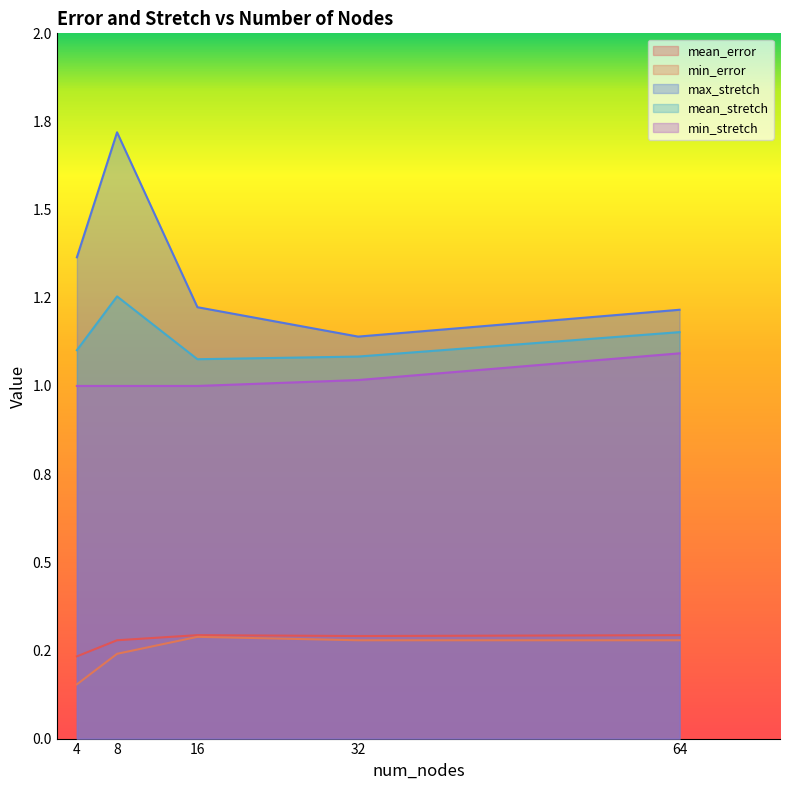

True or false: max_stretch and mean_stretch intersect in this chart.

False